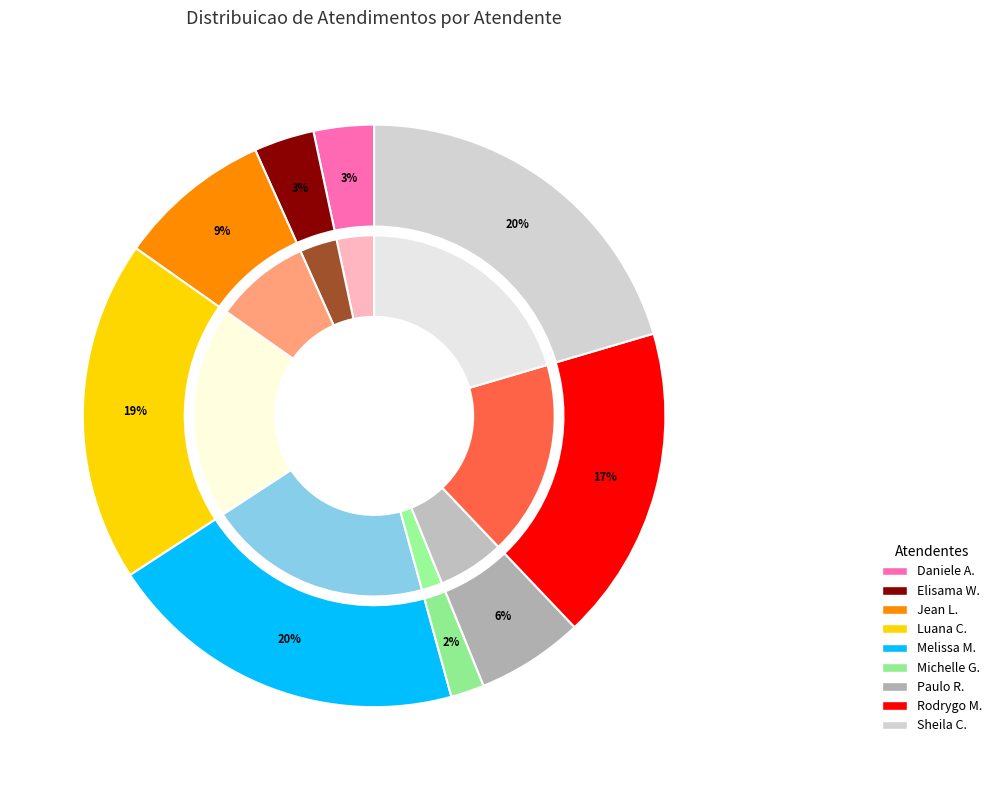

To the nearest percent, what portion does Luana Cristine Sa dos Santos represent?

19%